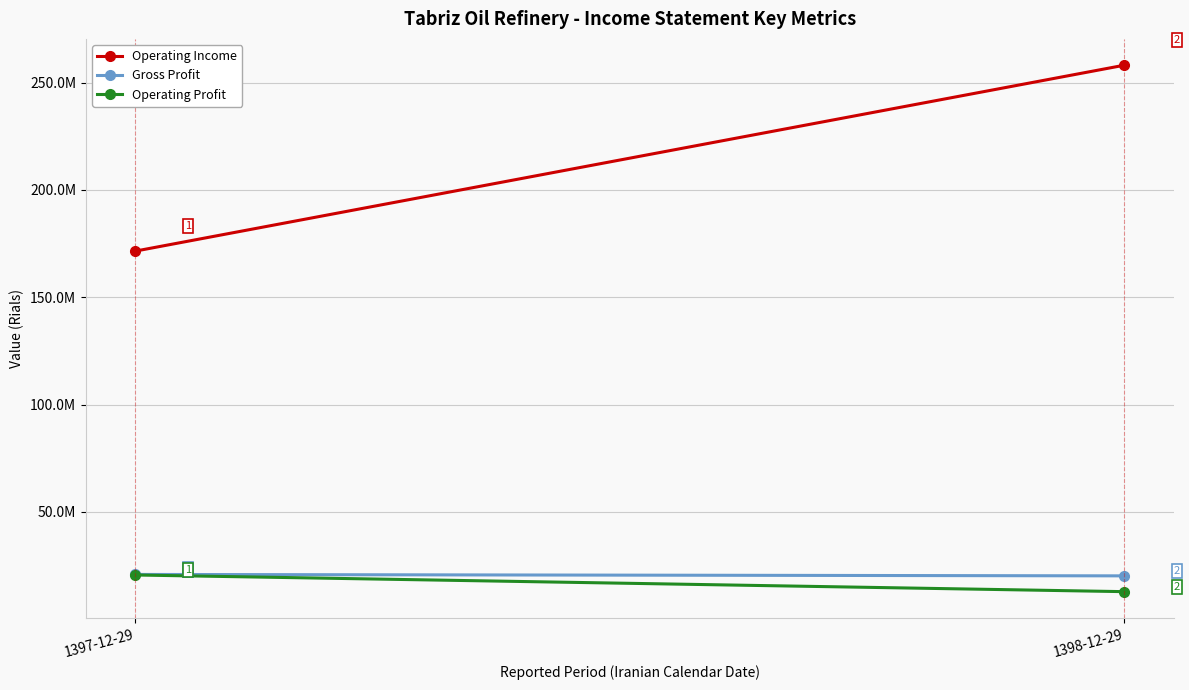

Count the number of data series in this chart.

3